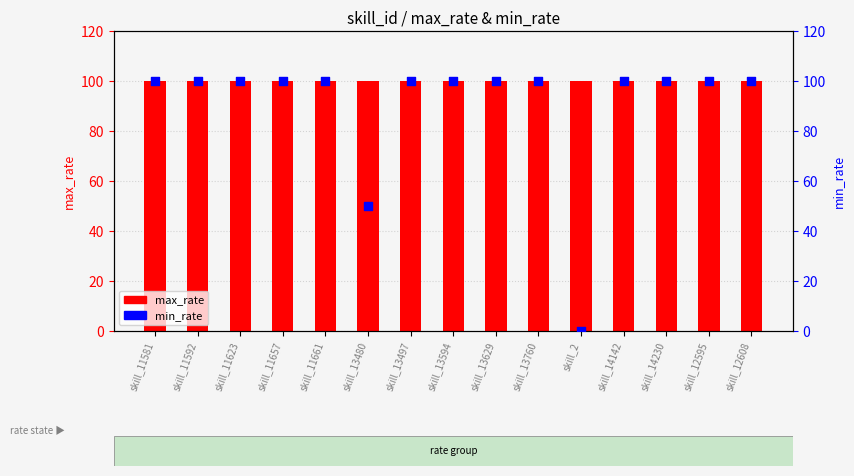

At which category is the sum across all series the highest?

skill_11581